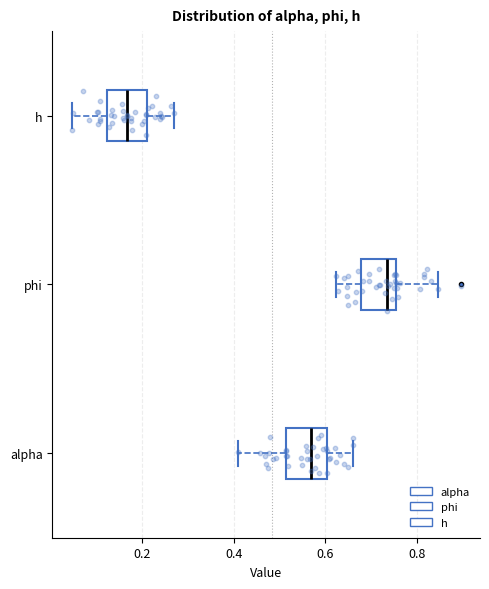

Where does the left whisker of the box for alpha end on the x-axis? The values are not printed on the chart, so give them approximately, as read against the axis.

0.40